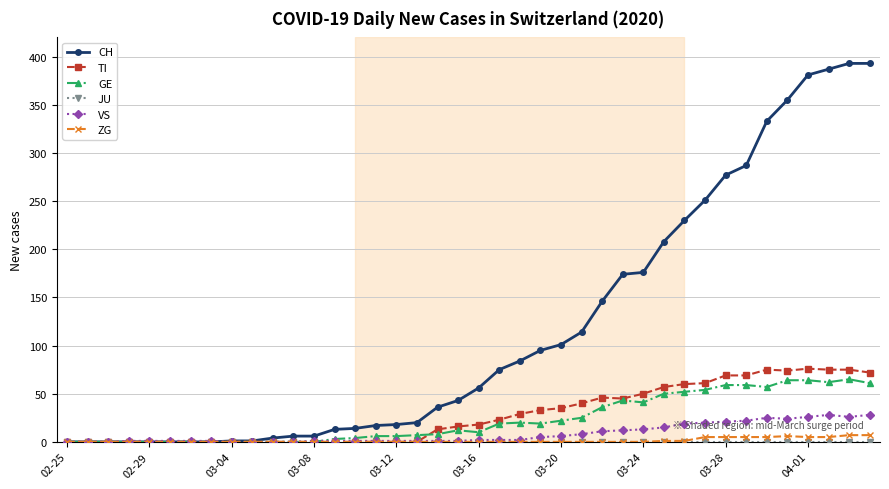

What is the highest value of the TI series?

76